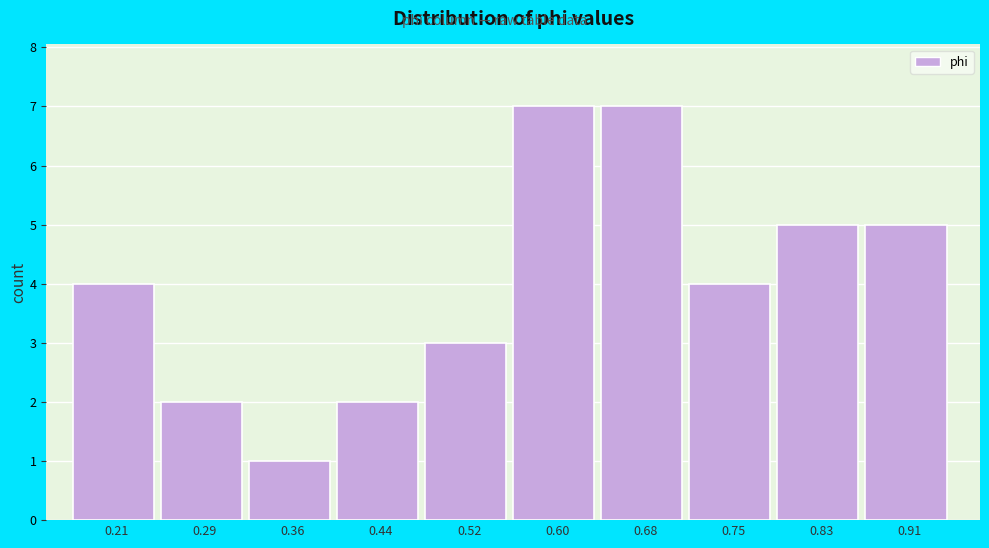

Reading left to right, transcribe all the data shown in this chart.

0.21=4	0.29=2	0.36=1	0.44=2	0.52=3	0.60=7	0.68=7	0.75=4	0.83=5	0.91=5